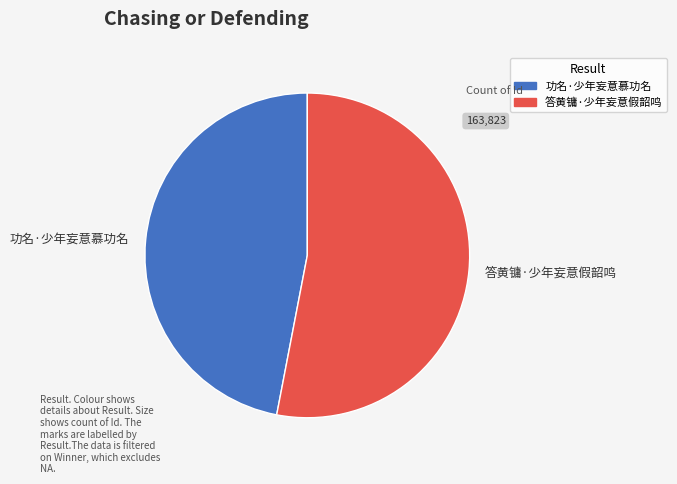

Which category accounts for the majority?

答黄镛·少年妄意假韶鸣